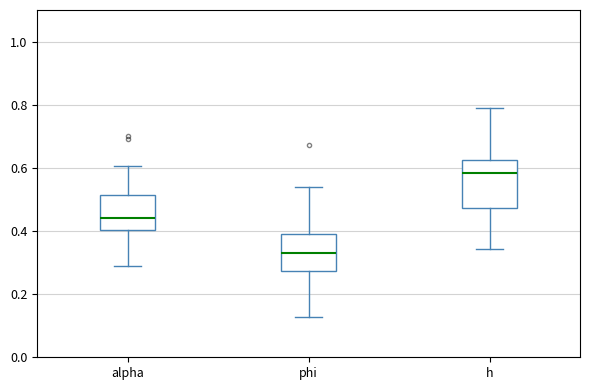

Where does the median line of the box for h sit on the y-axis? The values are not printed on the chart, so give them approximately, as read against the axis.

0.58